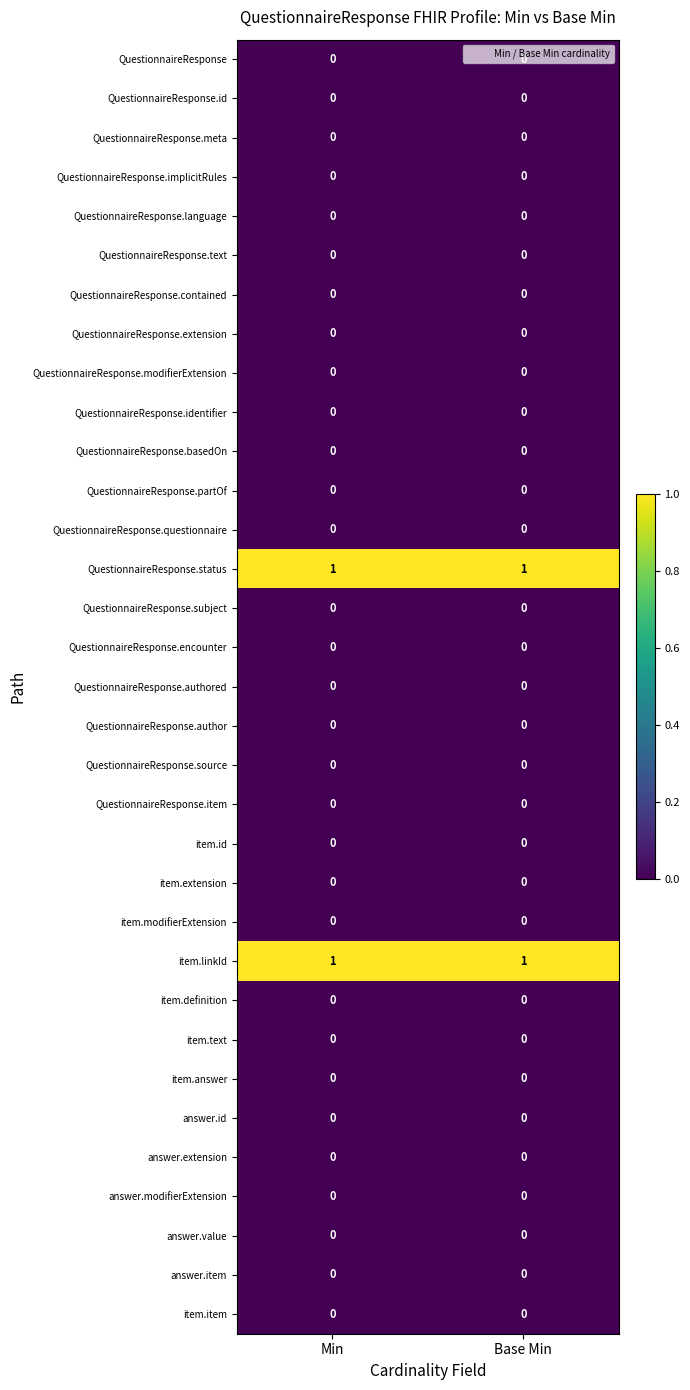

What is the difference between the highest and lowest values at Min?

1